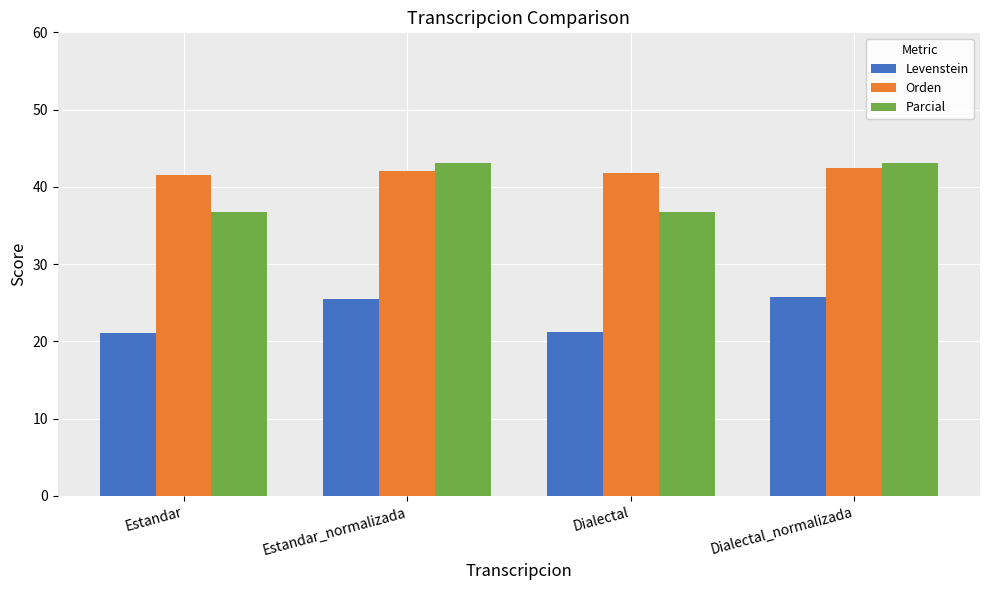

How many categories are shown in the chart?

4